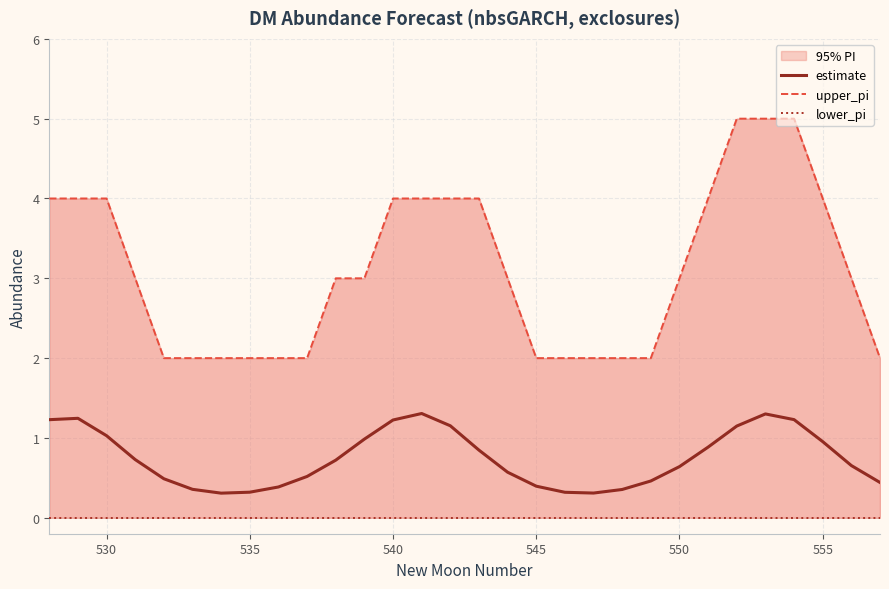

True or false: estimate has a value of 0.1 at 535.

False